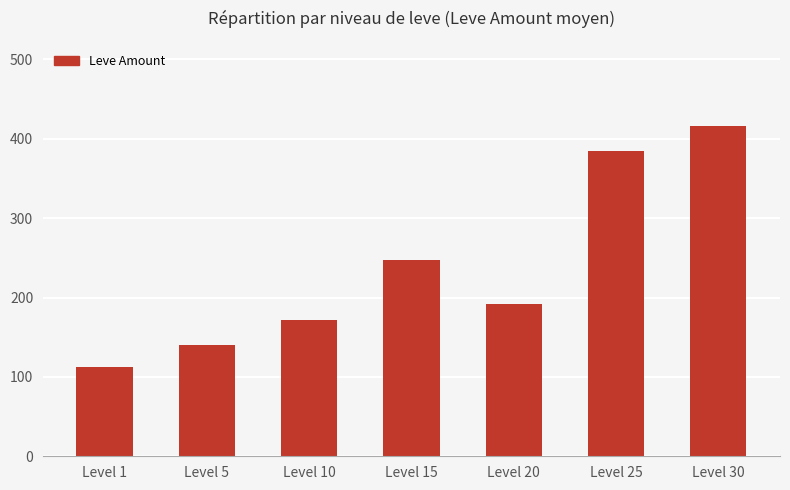

Reading left to right, what are all the values shown in this chart?

Level 1=113	Level 5=140	Level 10=172	Level 15=247	Level 20=192	Level 25=384	Level 30=416